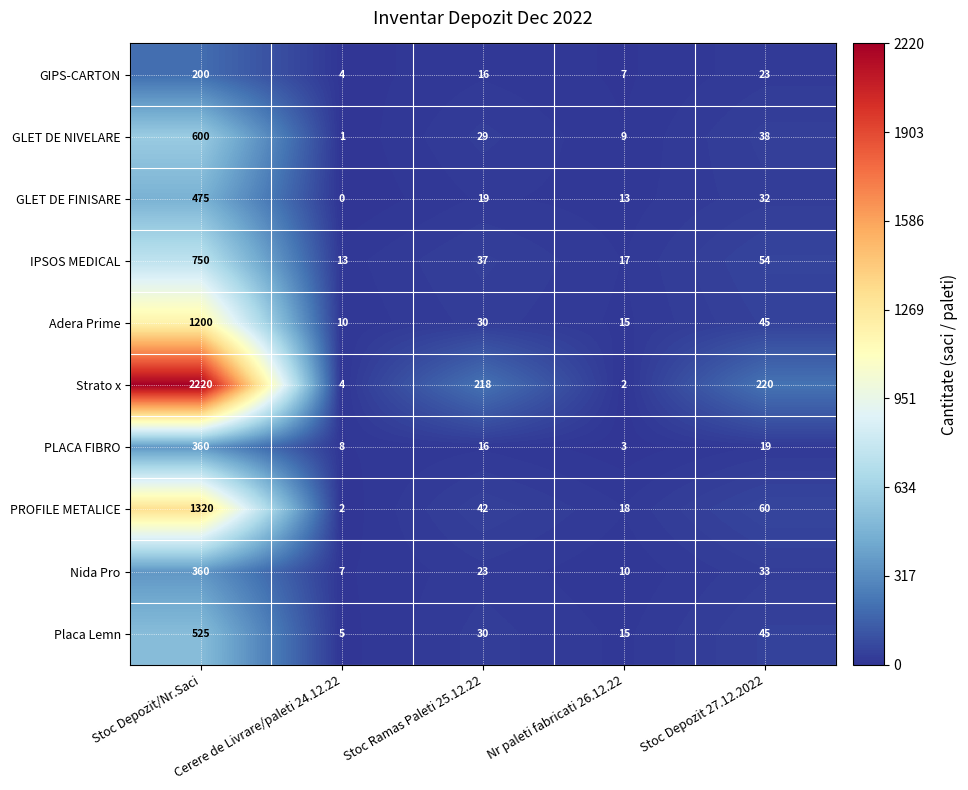

What value does the Nida Pro series have at Nr paleti fabricati 26.12.22, to the nearest 10?

10